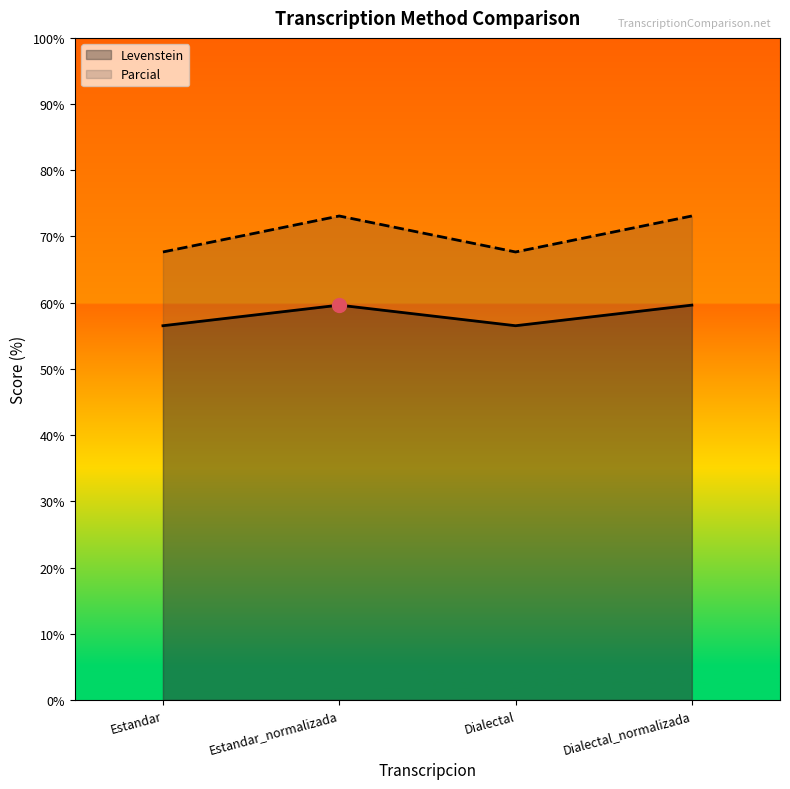

The value of Levenstein at Estandar is 56.5. True or false?

True